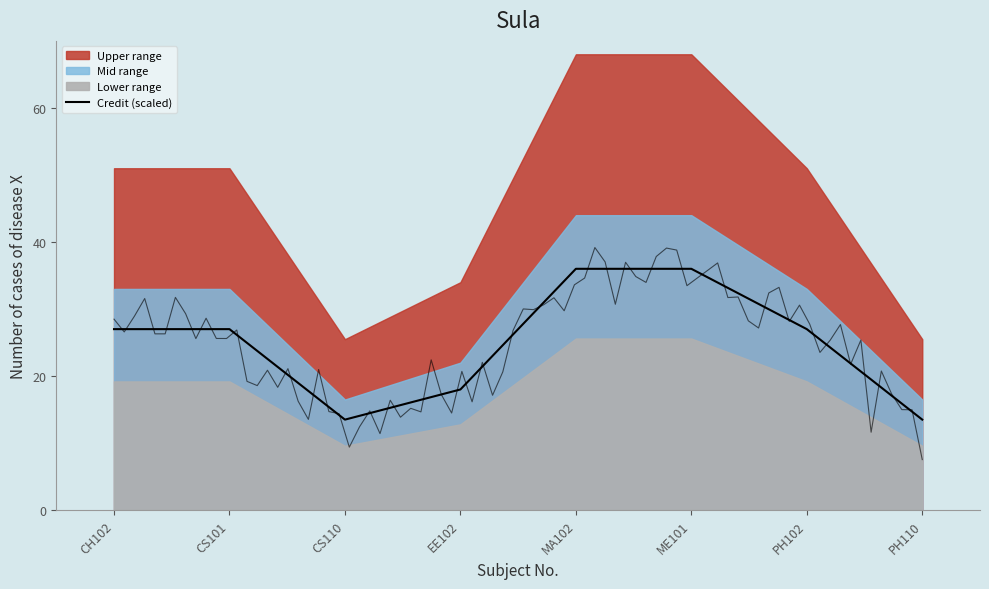

Count the number of values greater than 27.

2